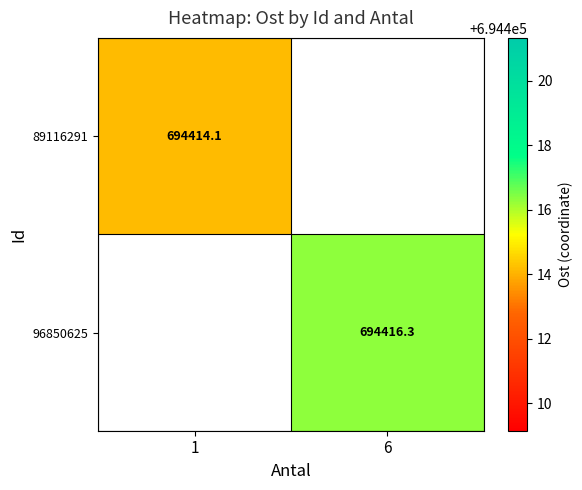

Is the value of 96850625 at 6 greater than the value of 89116291 at 1?

Yes